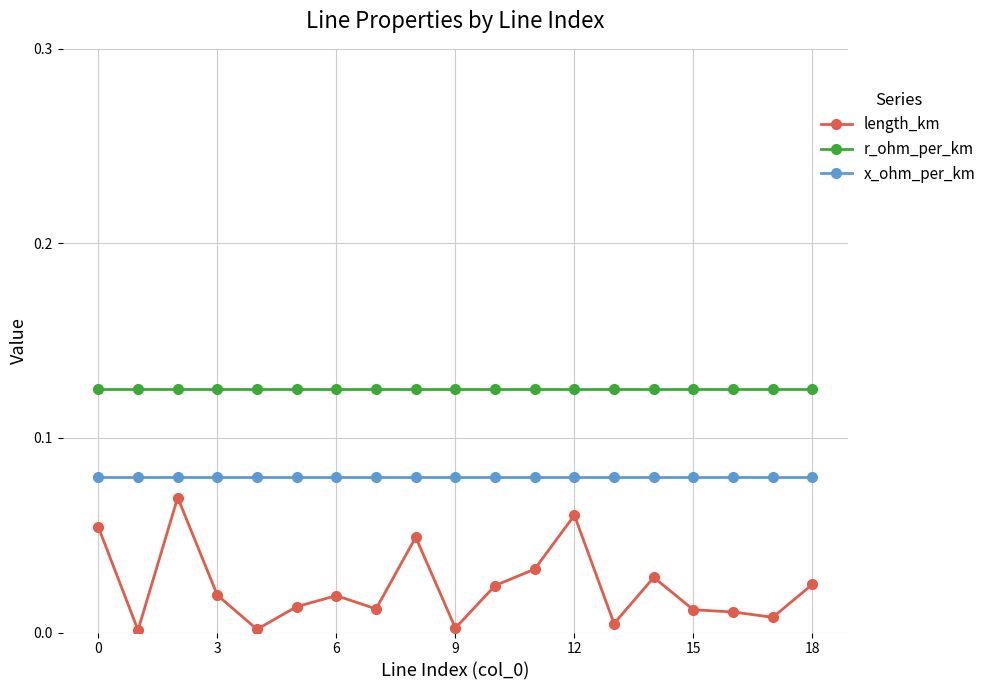

True or false: r_ohm_per_km and x_ohm_per_km cross at least once.

False